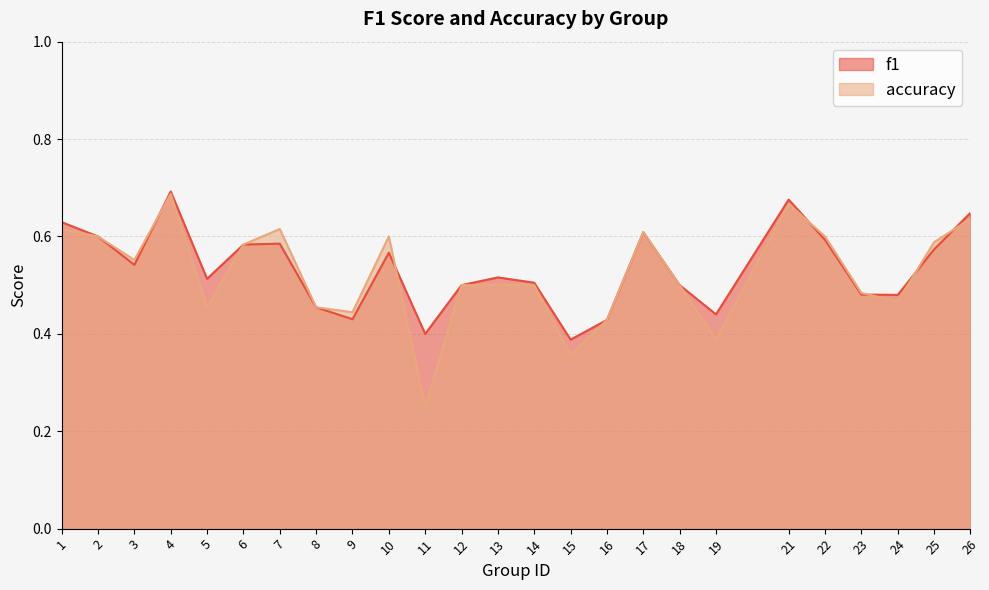

Count the accuracy values in the range 0 to 1.

25